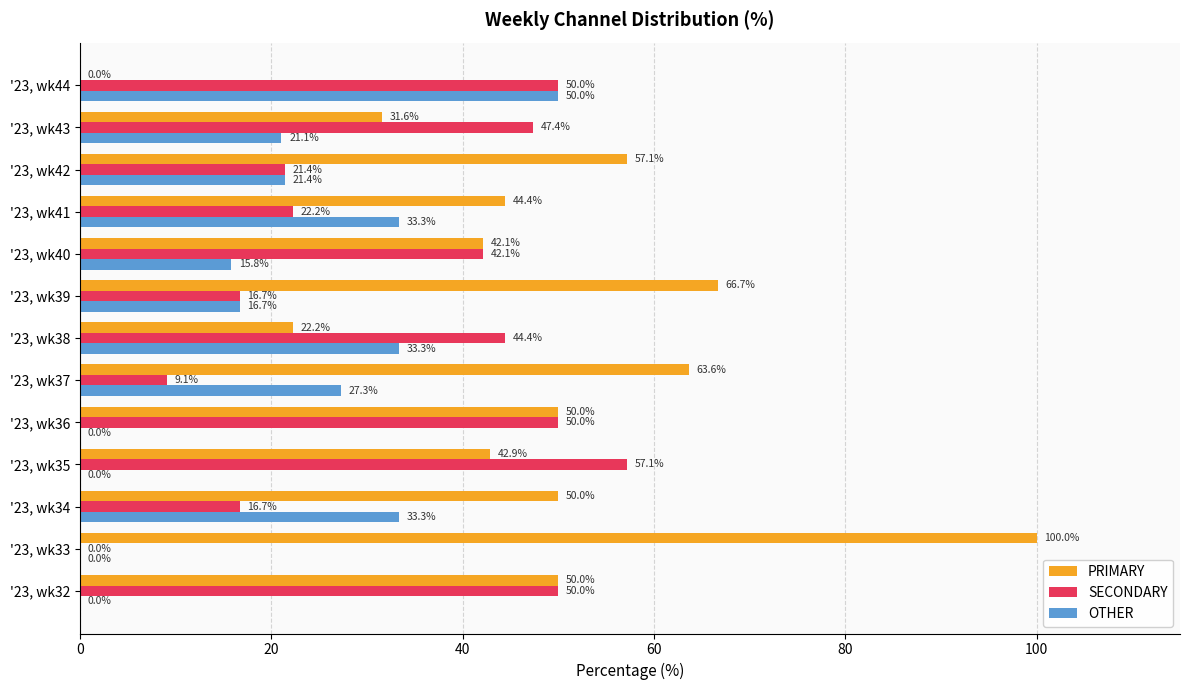

What are all the series names shown in the legend?

PRIMARY, SECONDARY, OTHER